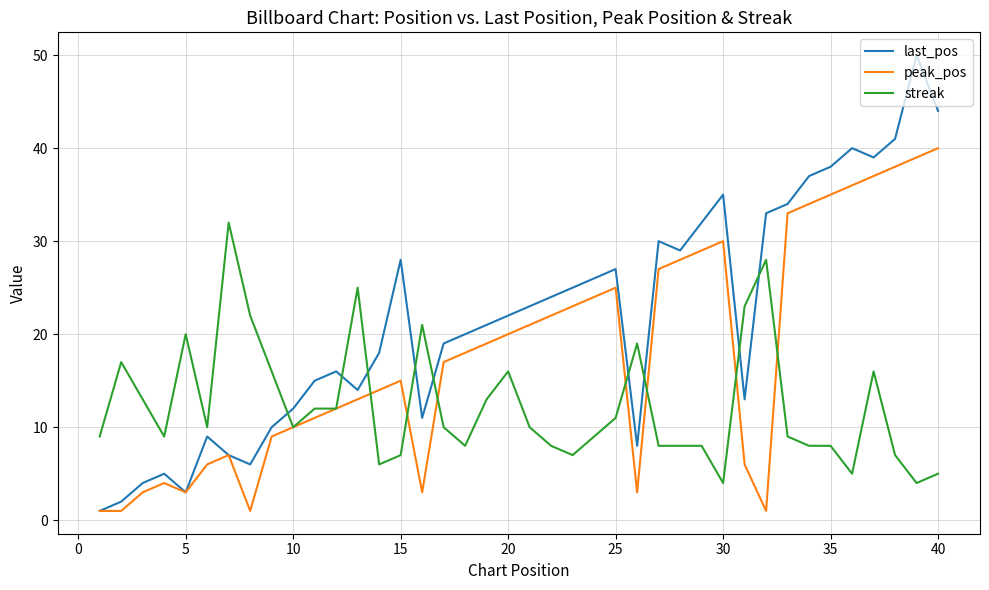

After their last crossing, which series has the higher values: last_pos or streak?

last_pos